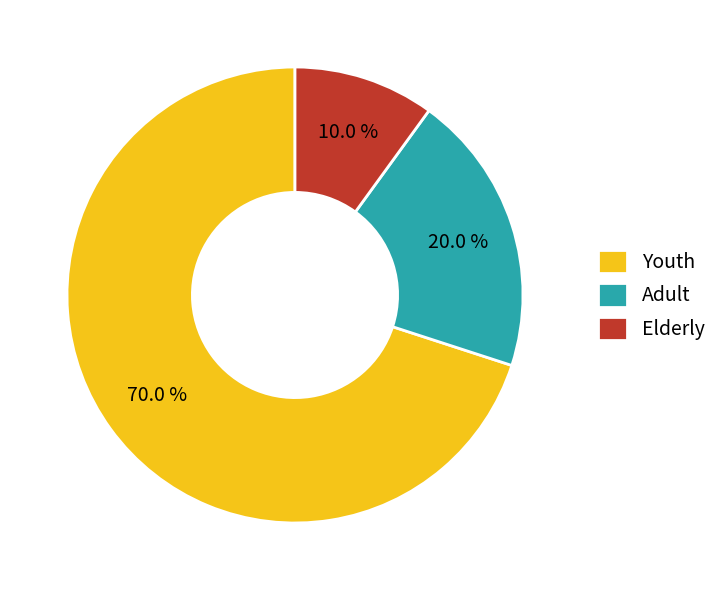

Is there a majority slice in this chart?

Yes